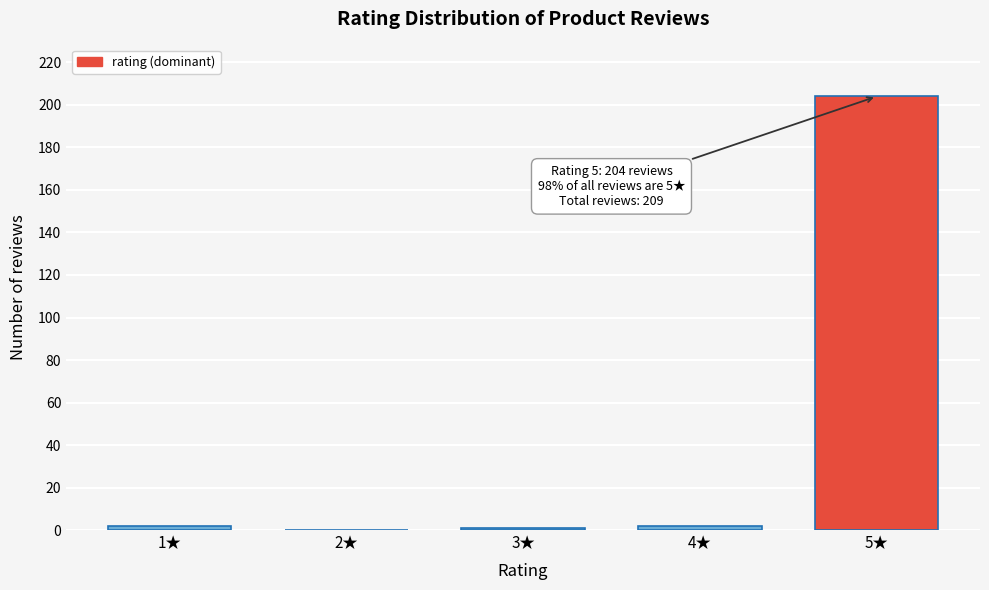

The chart shows a value of 204 at 5★. True or false?

True